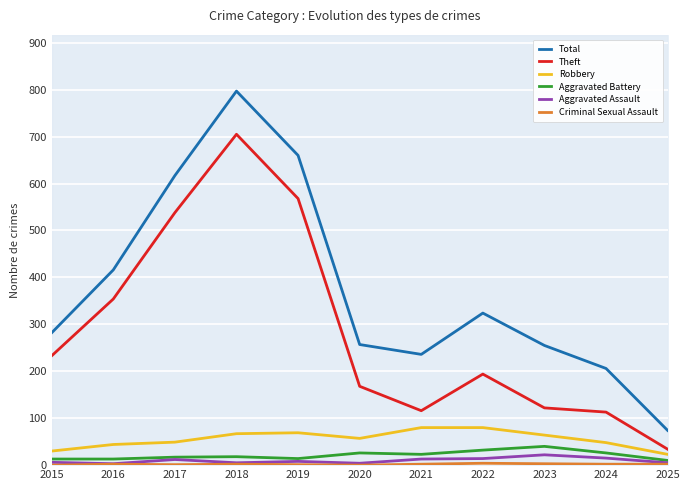

What is the maximum value for Robbery?

80